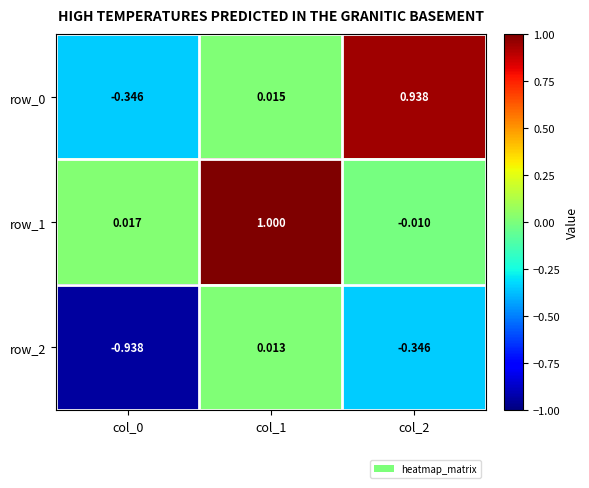

Is the value of row_2 at col_0 greater than the value of row_1 at col_2?

No